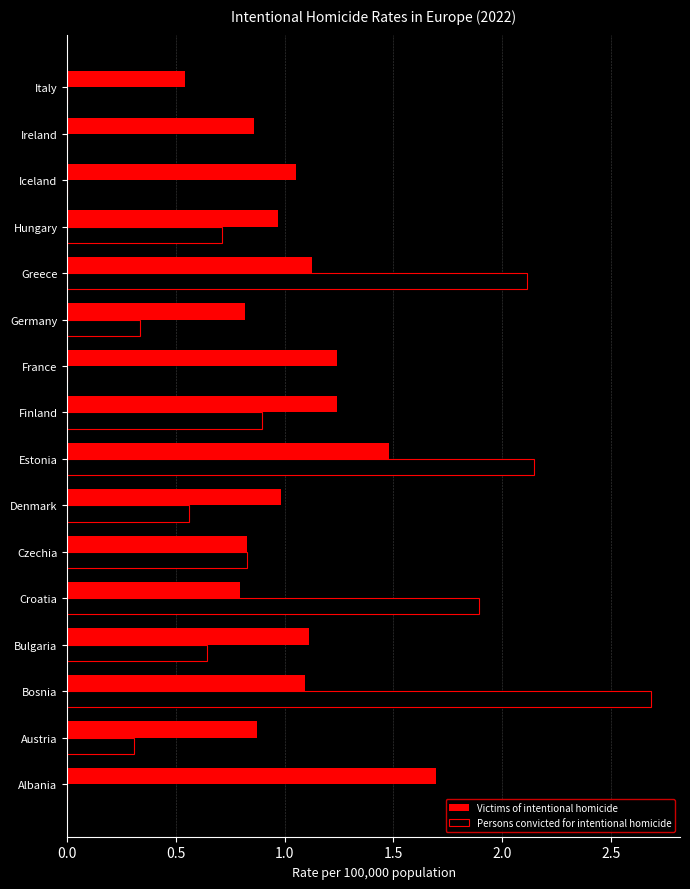

What is the sum of the Persons convicted for intentional homicide values at Greece and Bulgaria?

2.8